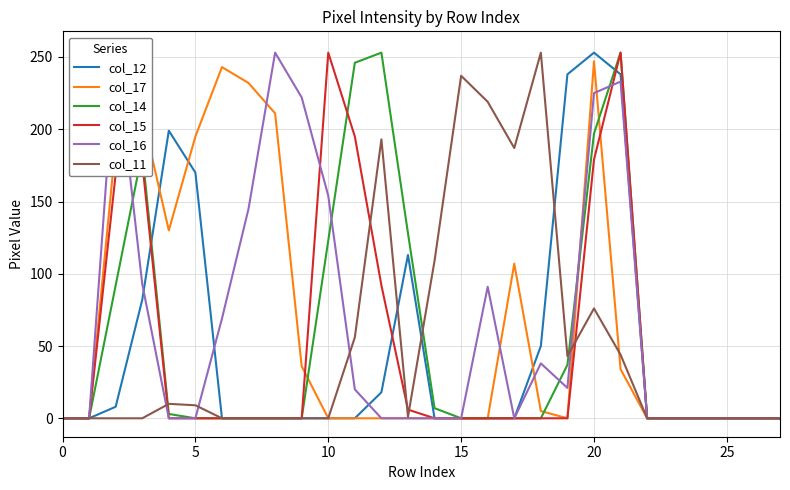

The value of col_15 at 19 is -160. True or false?

False